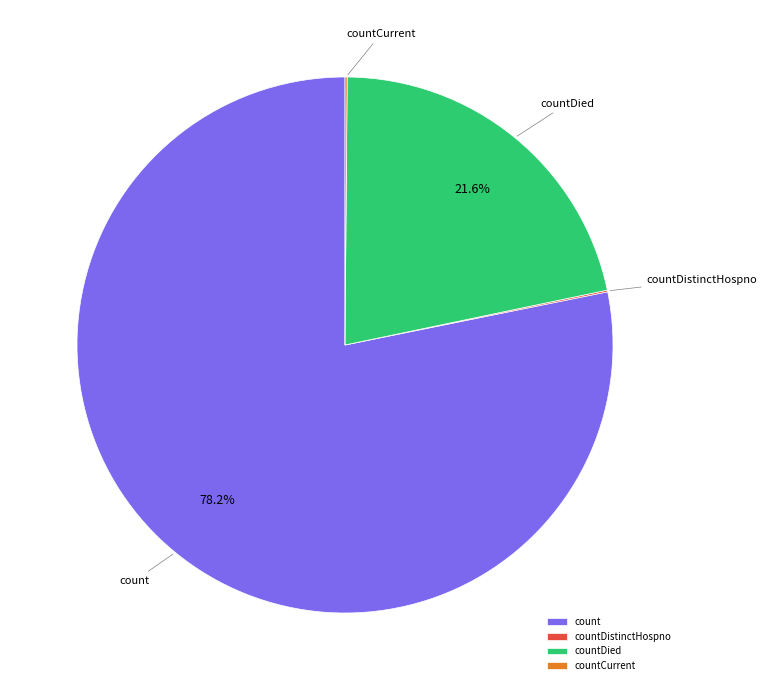

Do count and countDied together represent more than half of the pie?

Yes